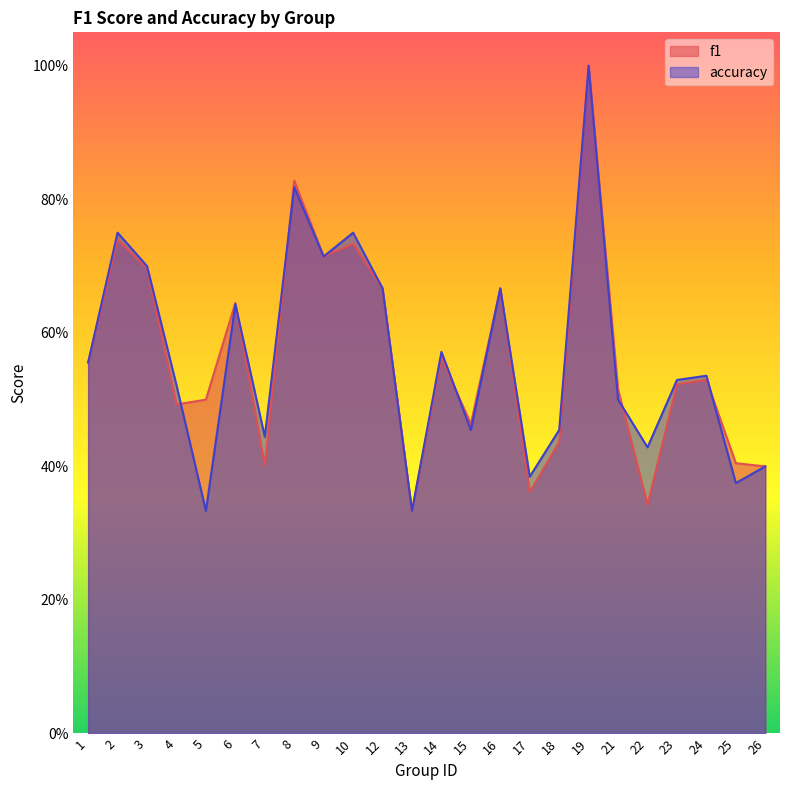

What is the value of the f1 point at the 3rd from the left?

0.7